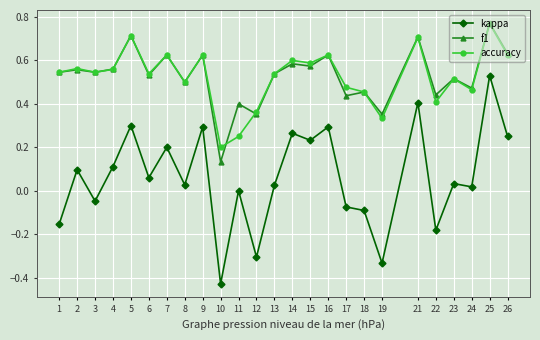

Which series changed the most between 4 and 22?

kappa